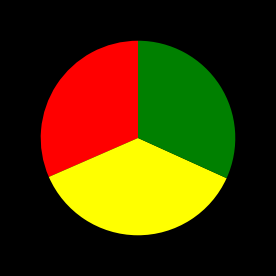

Is there a majority slice in this chart?

No